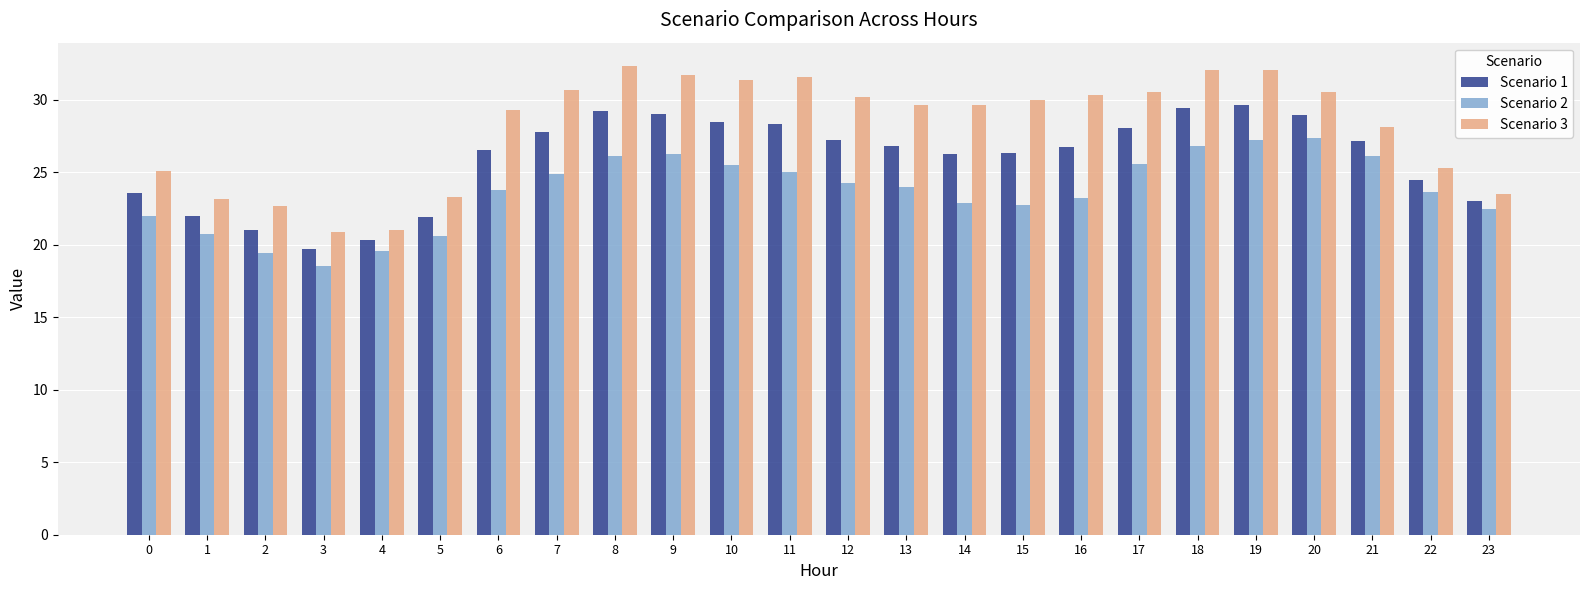

How many bars are there in each group?

3